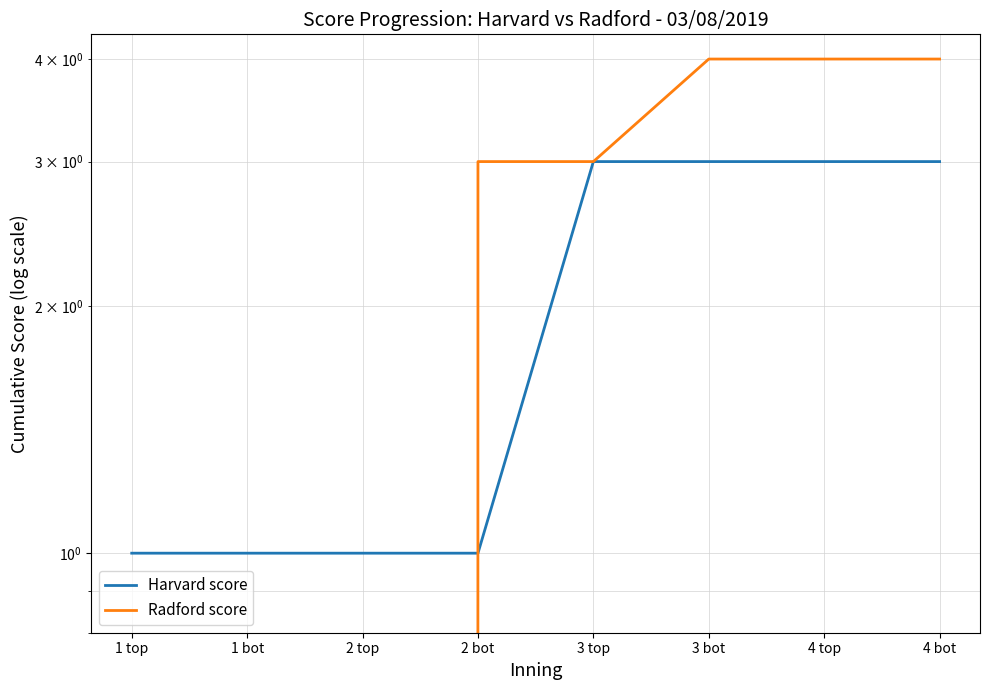

Does the chart display data point markers on the line(s)?

No